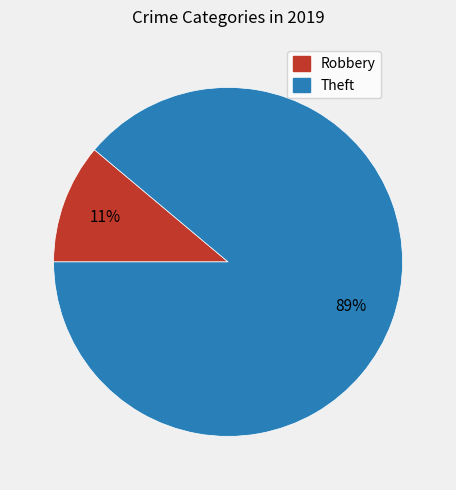

Do Theft and Robbery together represent more than half of the pie?

Yes